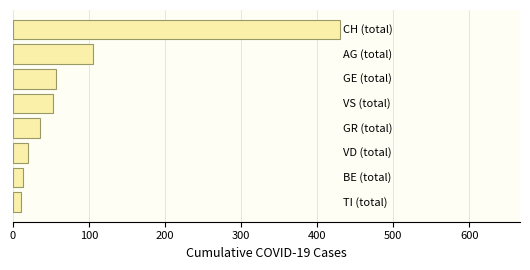

What is the average value?

90